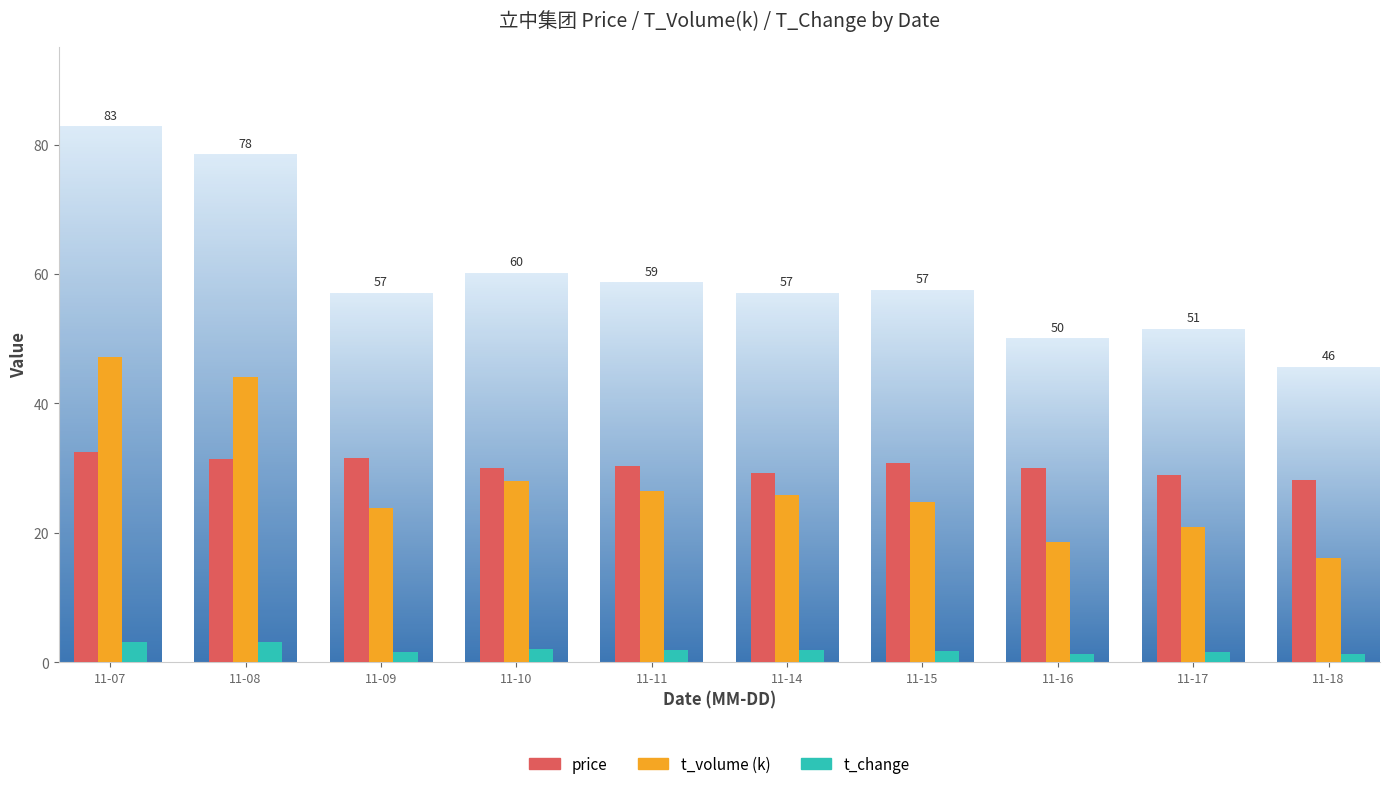

The value of price at 11-17 is 28.9. True or false?

True